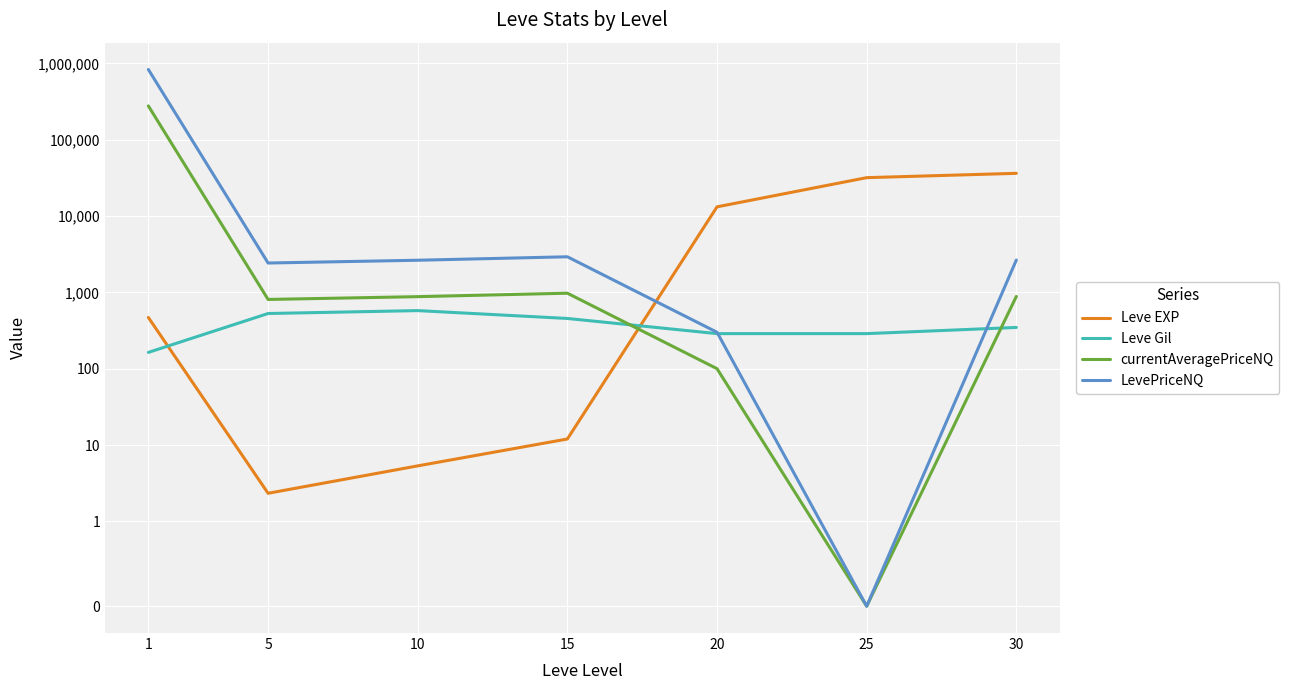

How many lines are shown in the chart?

4